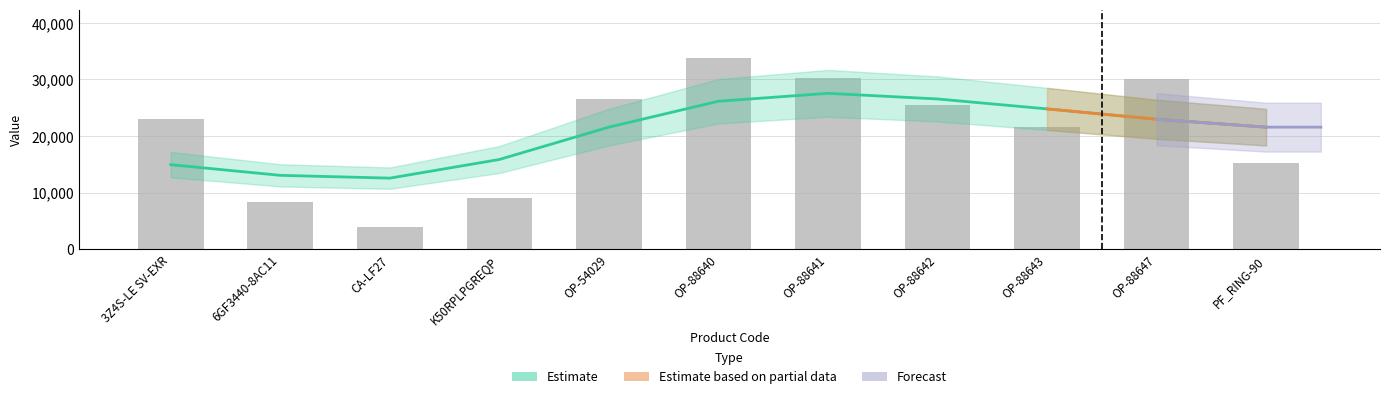

What is the difference between the second highest and minimum values?

26309